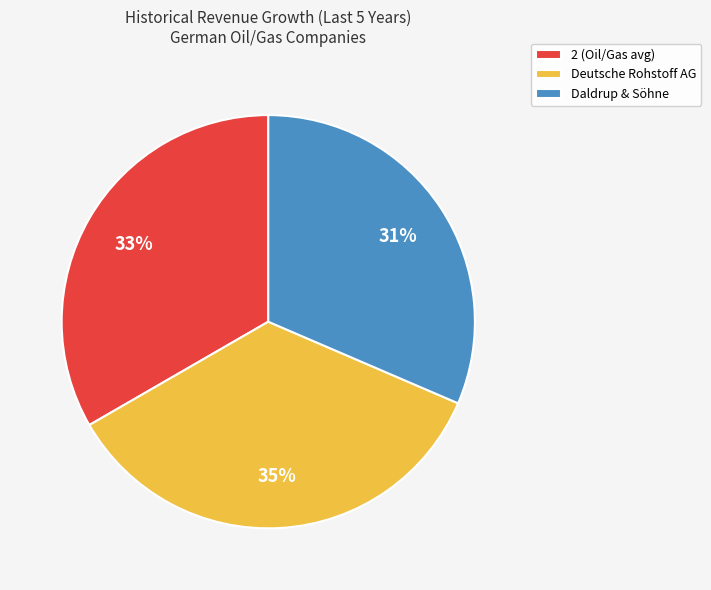

True or false: Deutsche Rohstoff AG accounts for 35% of the total.

True